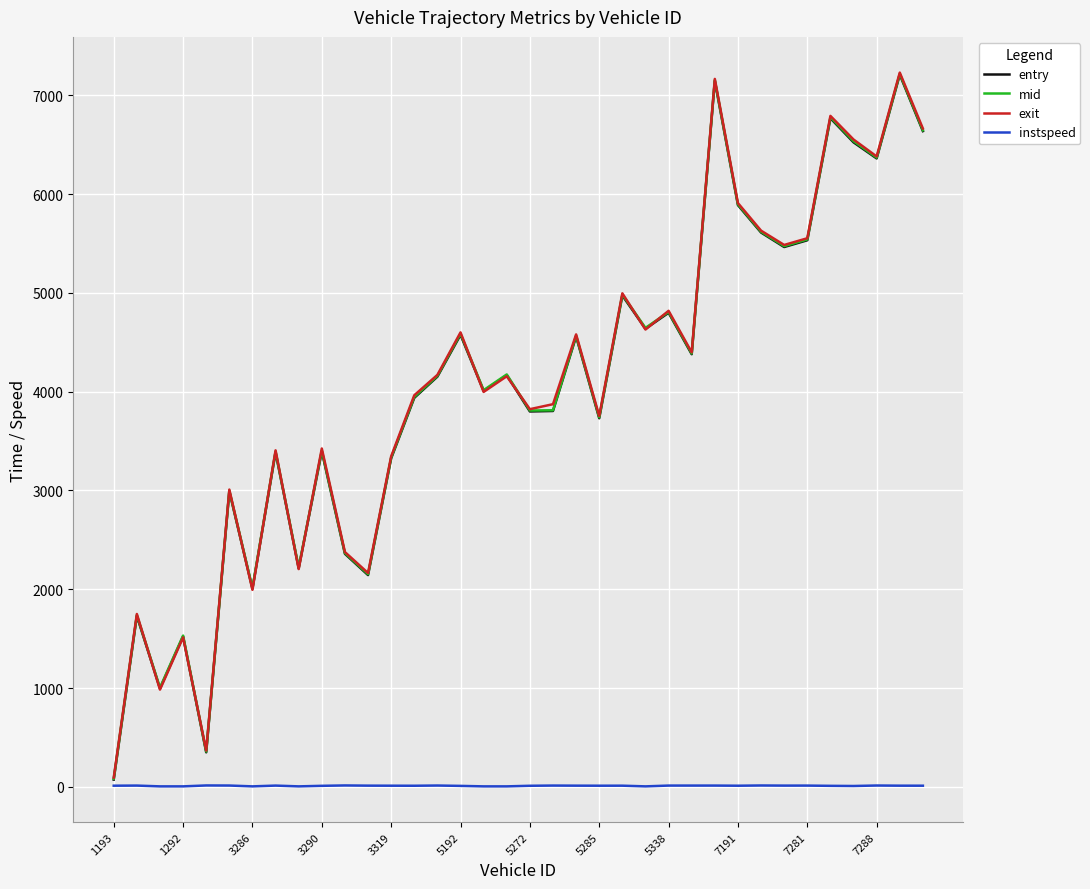

What is the difference between the maximum and second lowest values in the exit series?

6861.7